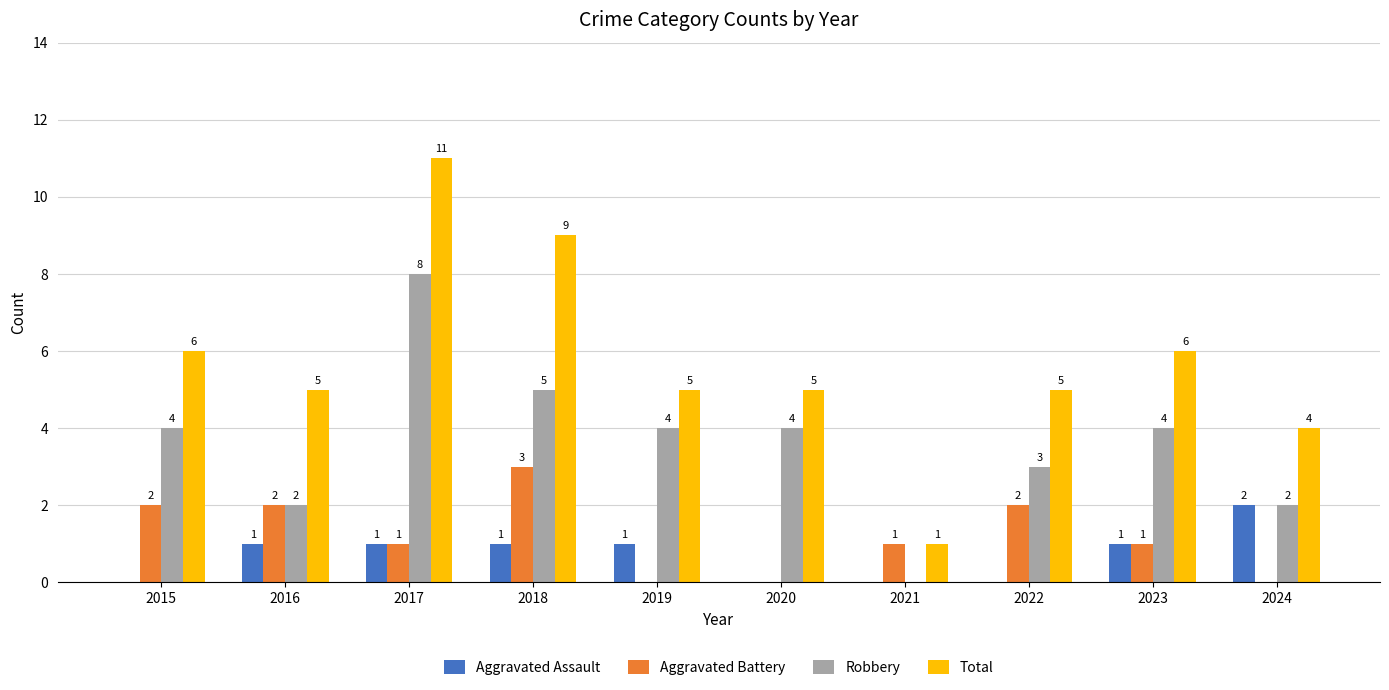

Which series has the largest total across all categories?

Total